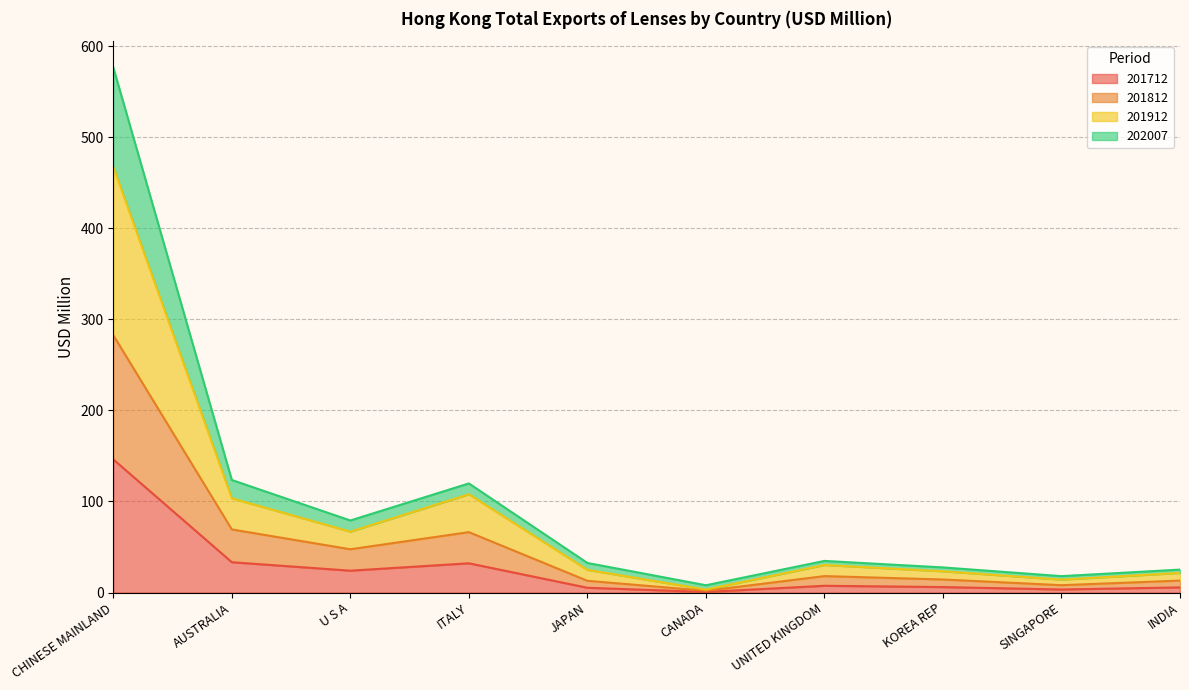

How many categories are shown in the chart?

10